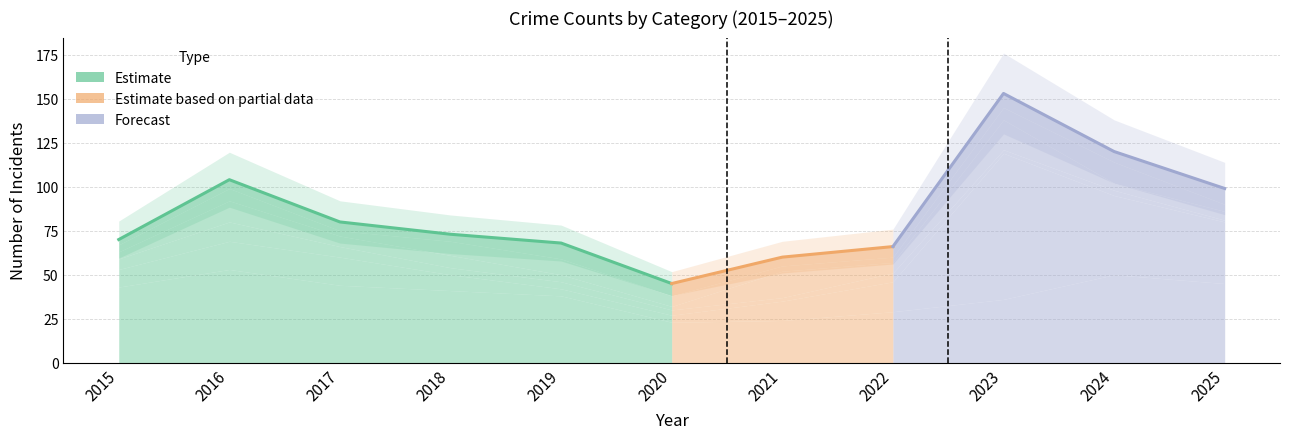

What is the total value across all series at 2021?

60